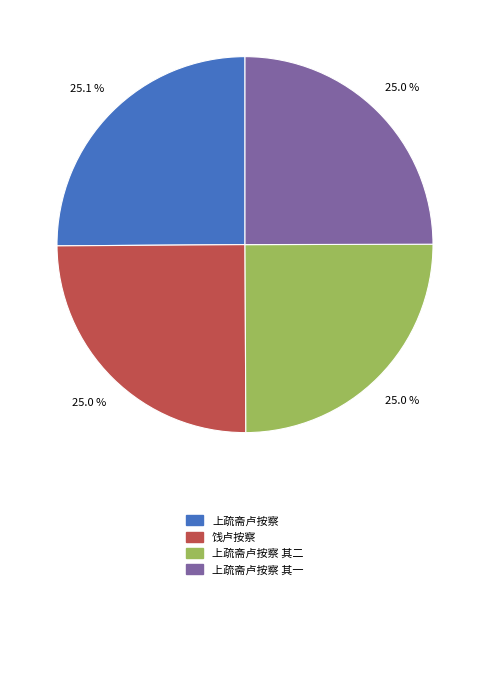

Is there a majority slice in this chart?

No